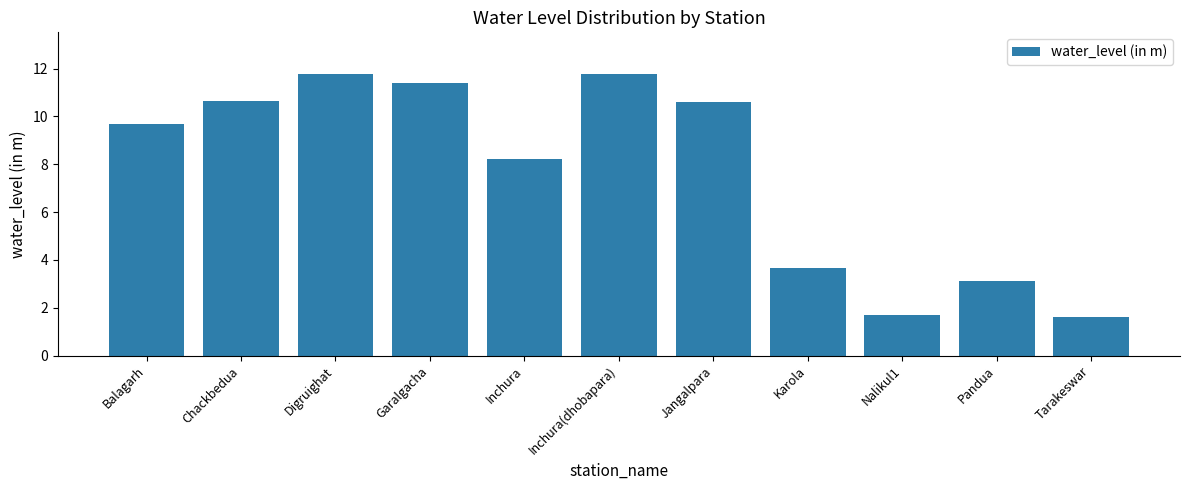

How many series are shown in this chart?

1